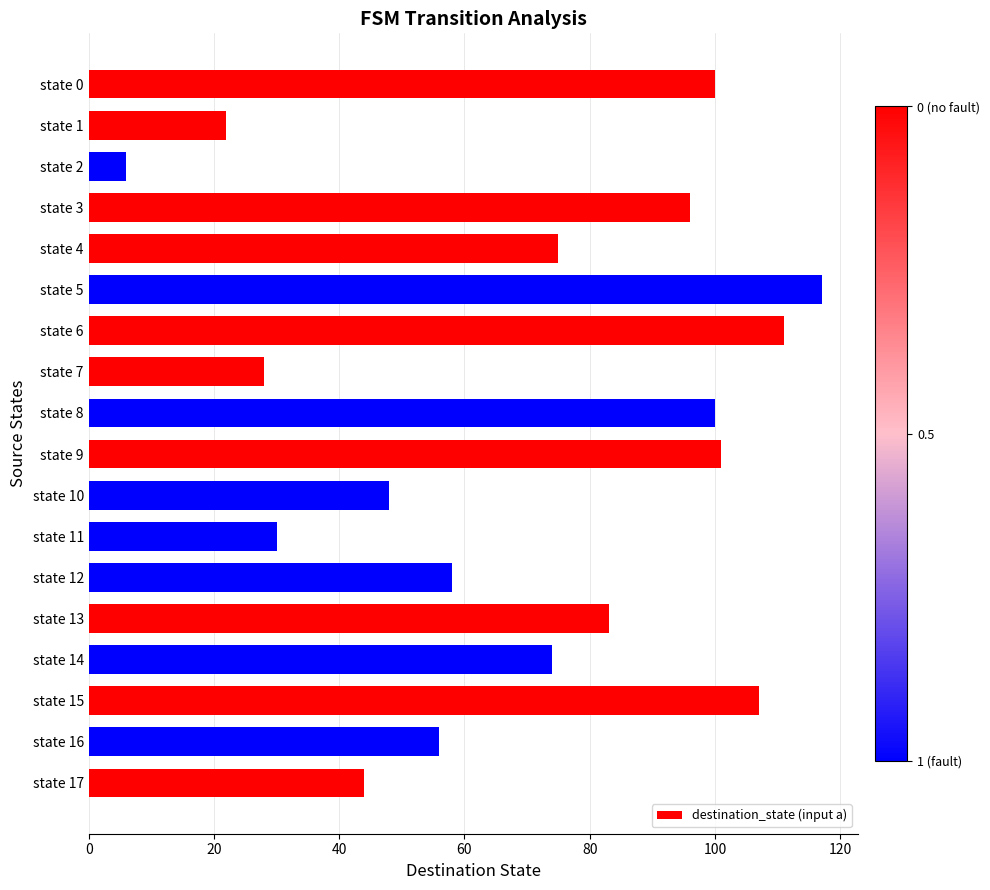

How many values are below 75?

9